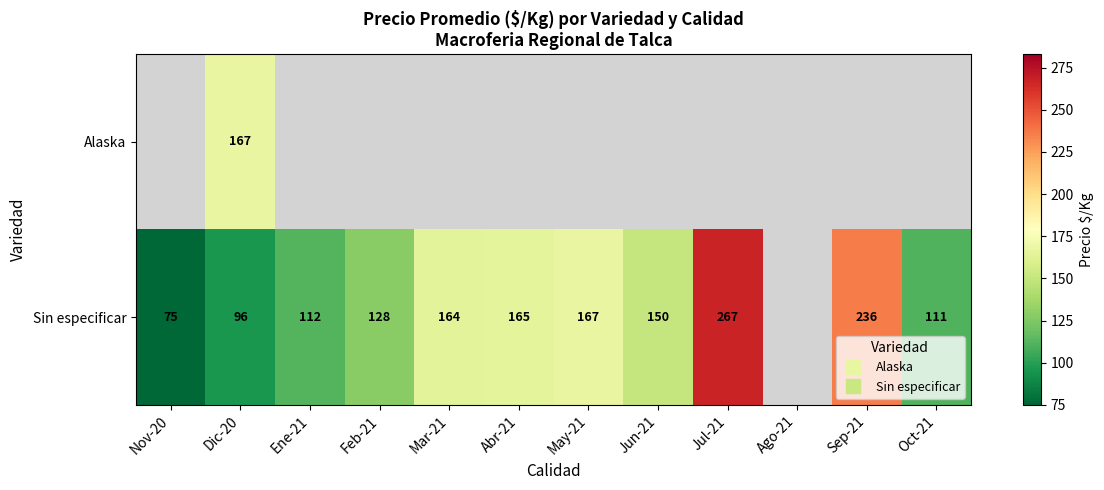

Which series has the widest spread of values?

Sin especificar